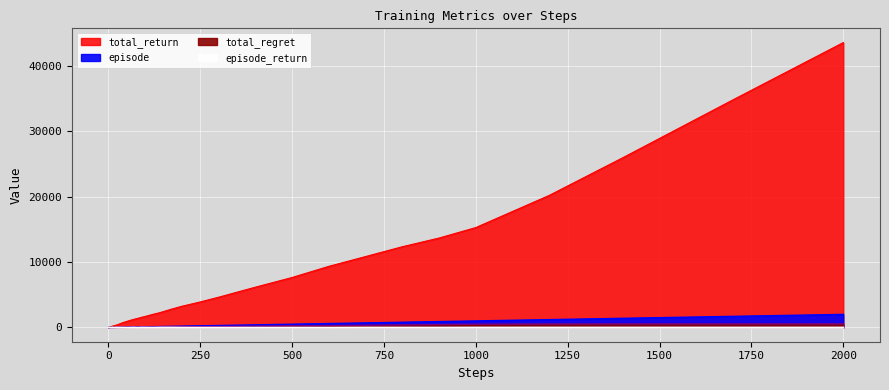

In episode_return, how many points are higher than both neighbors (excluding endpoints)?

10